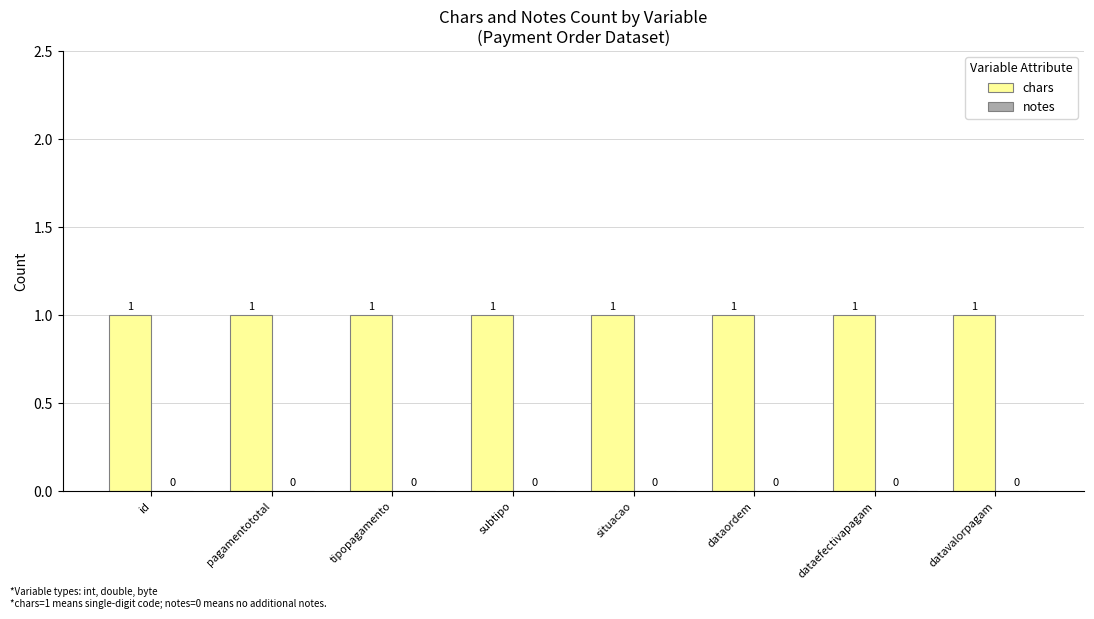

What is the sum of the chars values at pagamentototal and situacao?

2